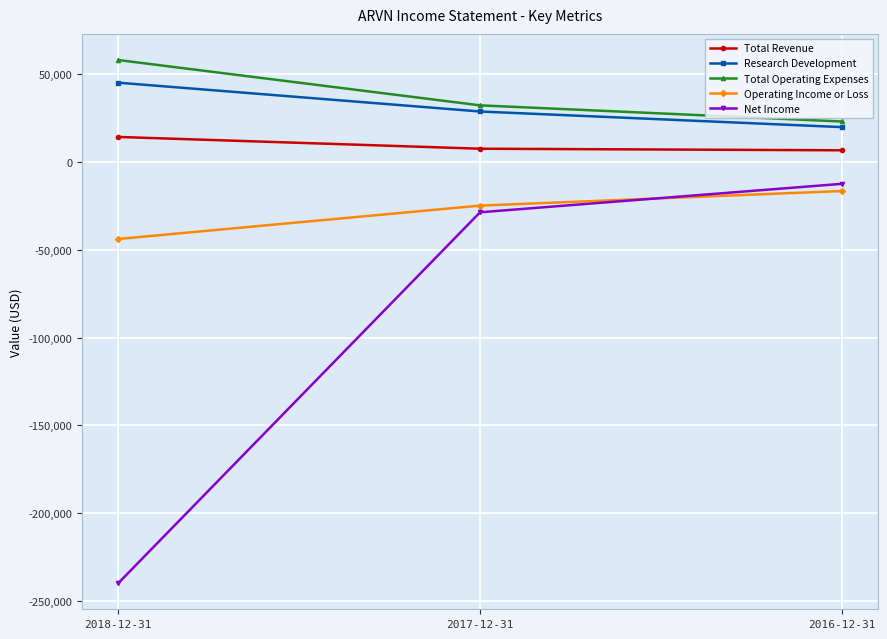

What is the difference between the maximum and minimum values in the Total Operating Expenses series?

35000